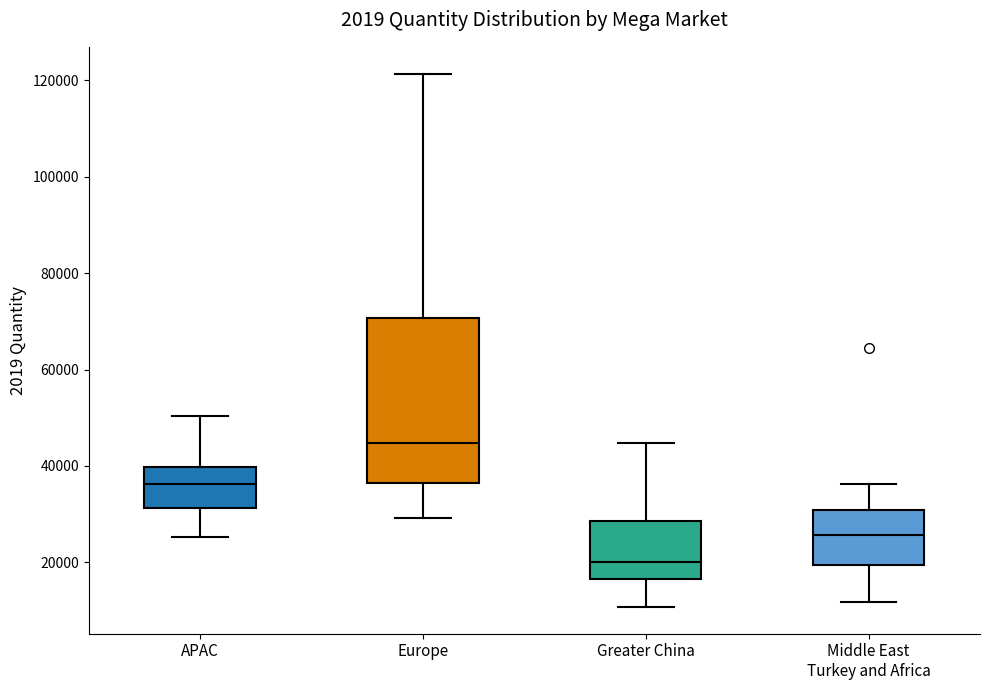

Which box is the tallest, from its lower edge to its upper edge?

Europe